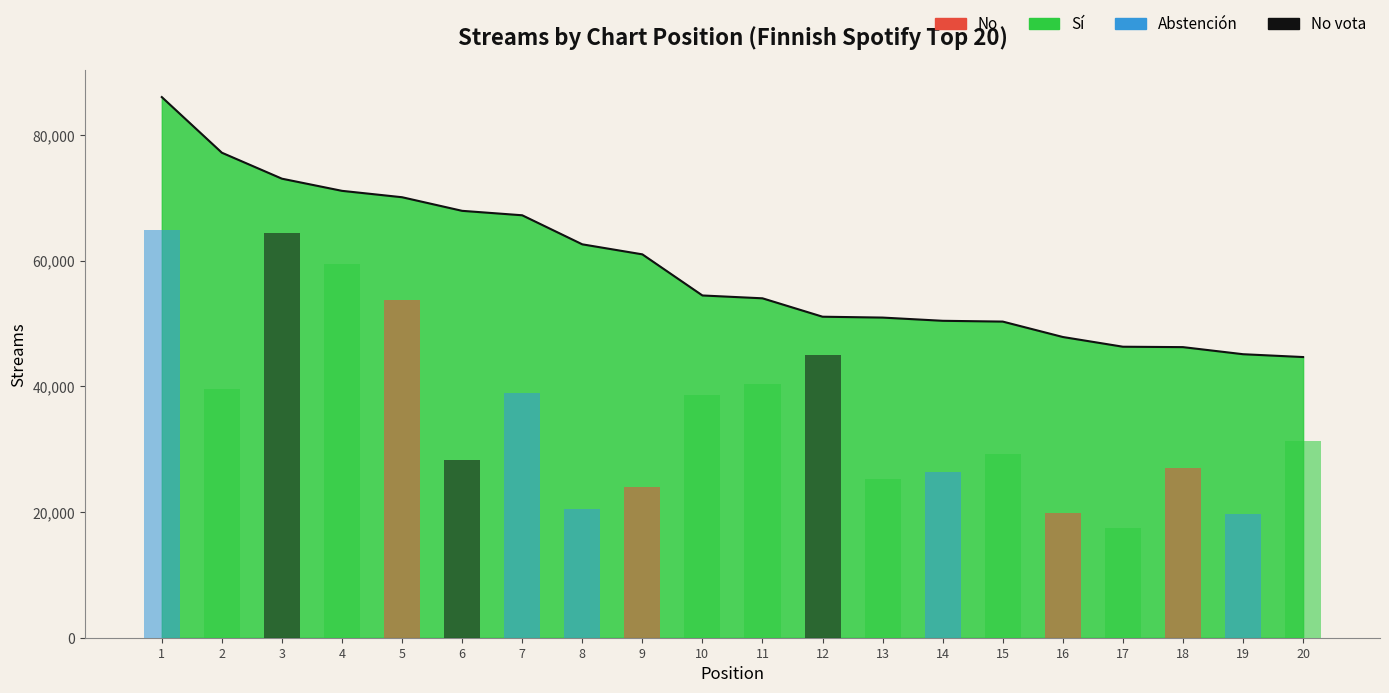

The chart shows a value of 64022 at 19. True or false?

False